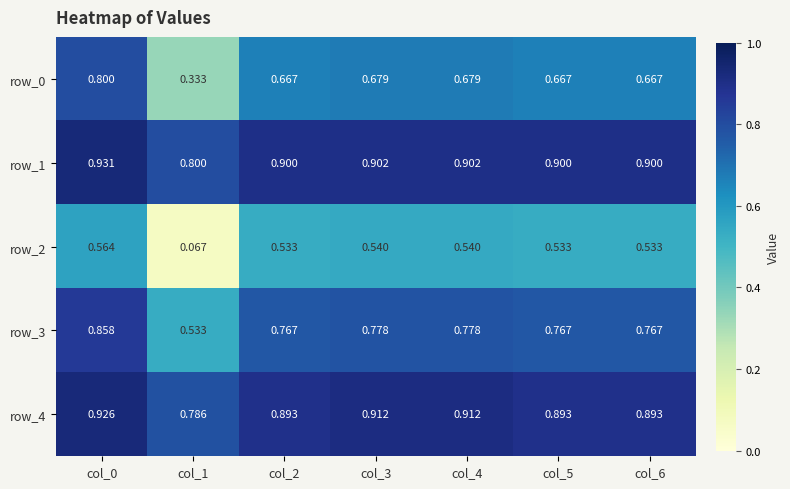

At which category is the sum across all series the highest?

col_0